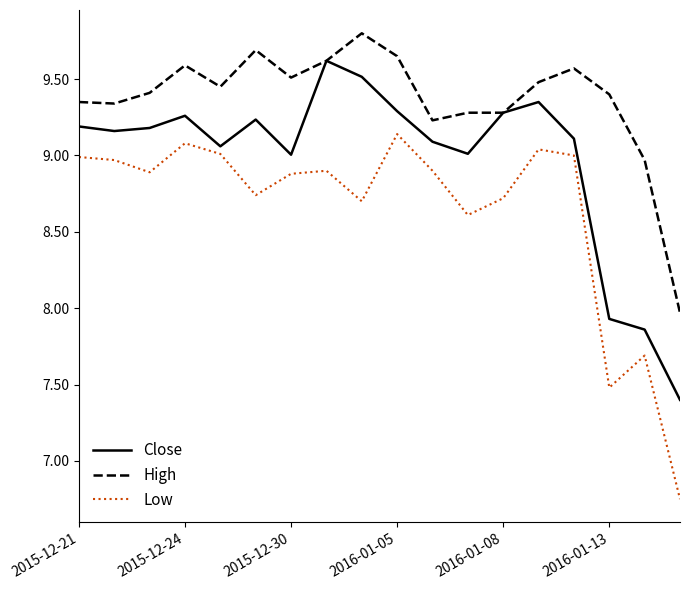

How many values in the High series are below 9?

2